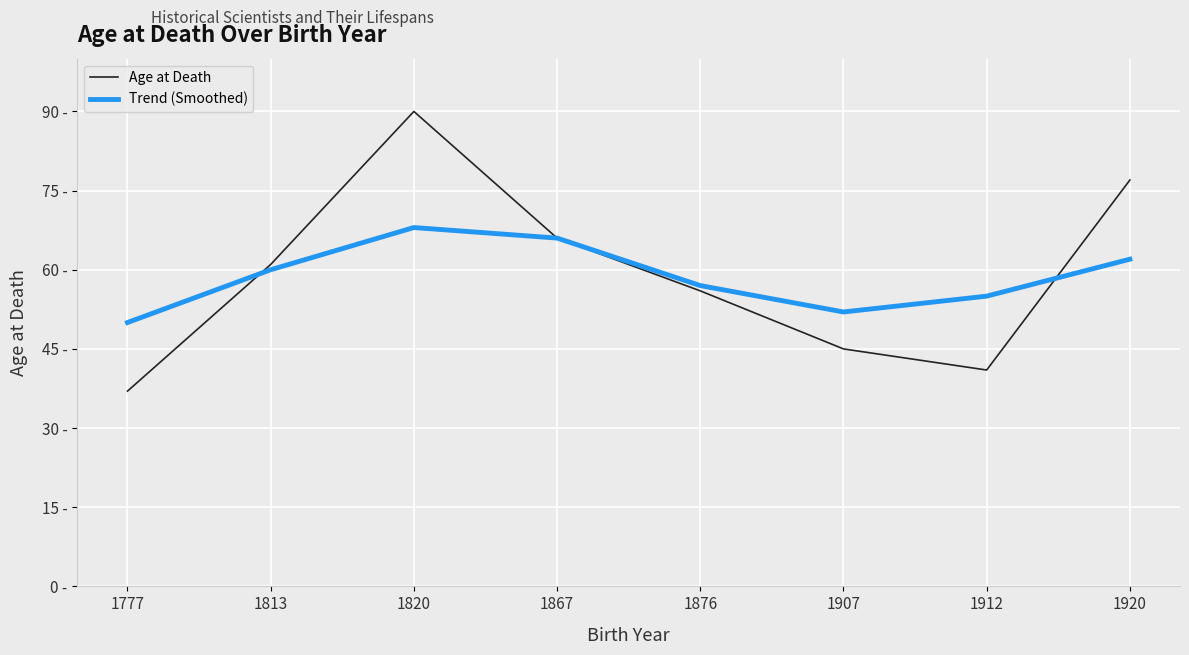

What is the average value of the Trend (Smoothed) series?

59